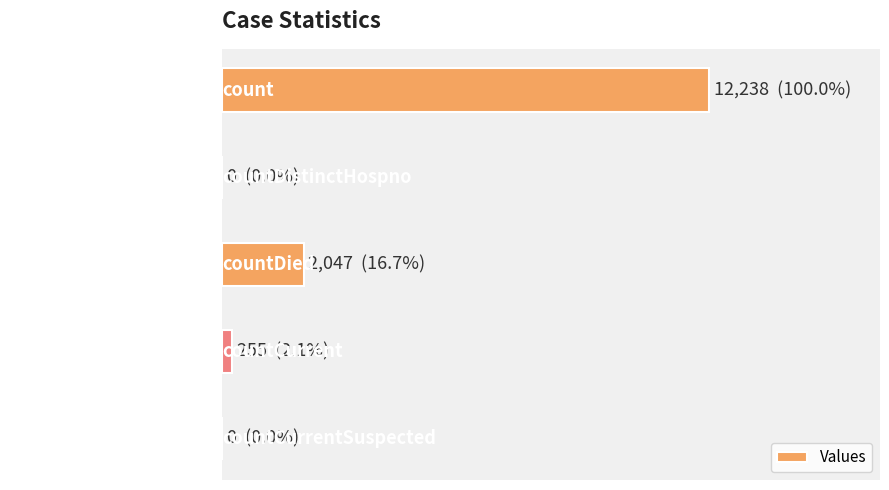

Are the bars horizontal?

Yes